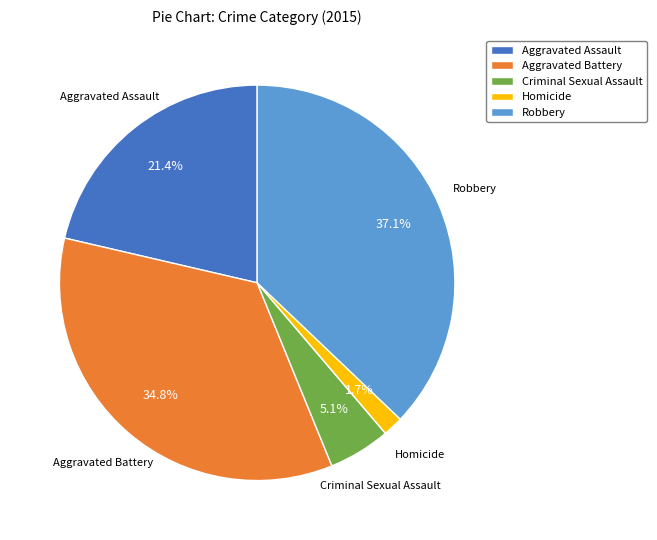

To the nearest percent, what is the difference between the Criminal Sexual Assault and Aggravated Assault slice percentages?

16%